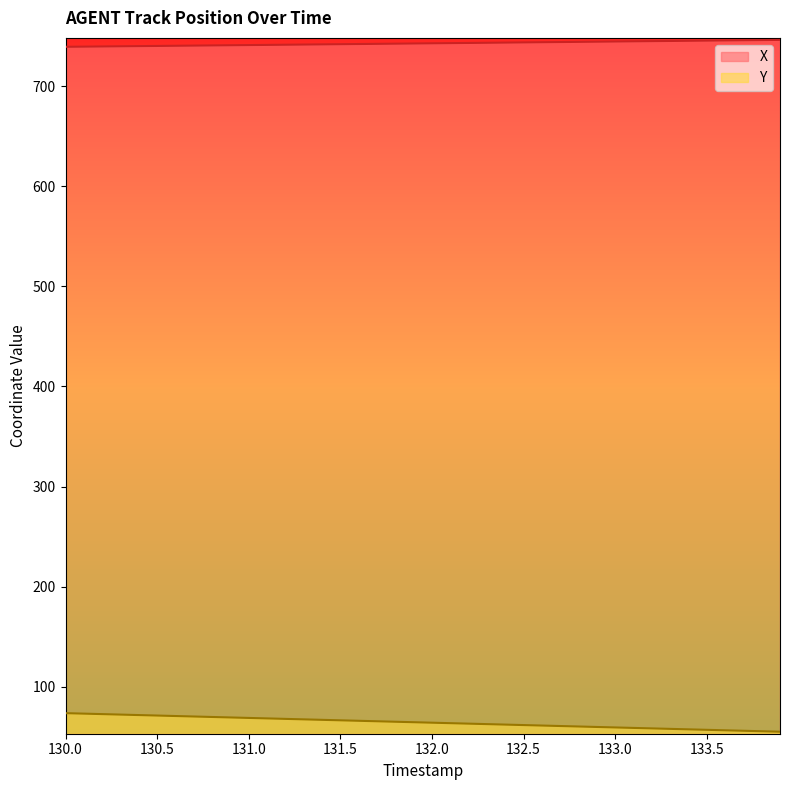

What is the difference between the maximum and minimum values in the Y series?

18.5